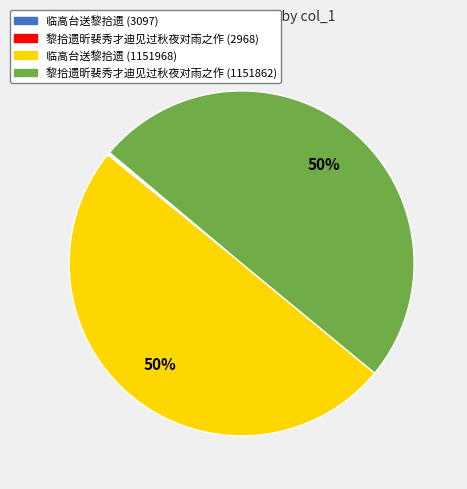

Combined, do 临高台送黎拾遗 (1151968) and 黎拾遗昕裴秀才迪见过秋夜对雨之作 (1151862) account for over 50%?

Yes